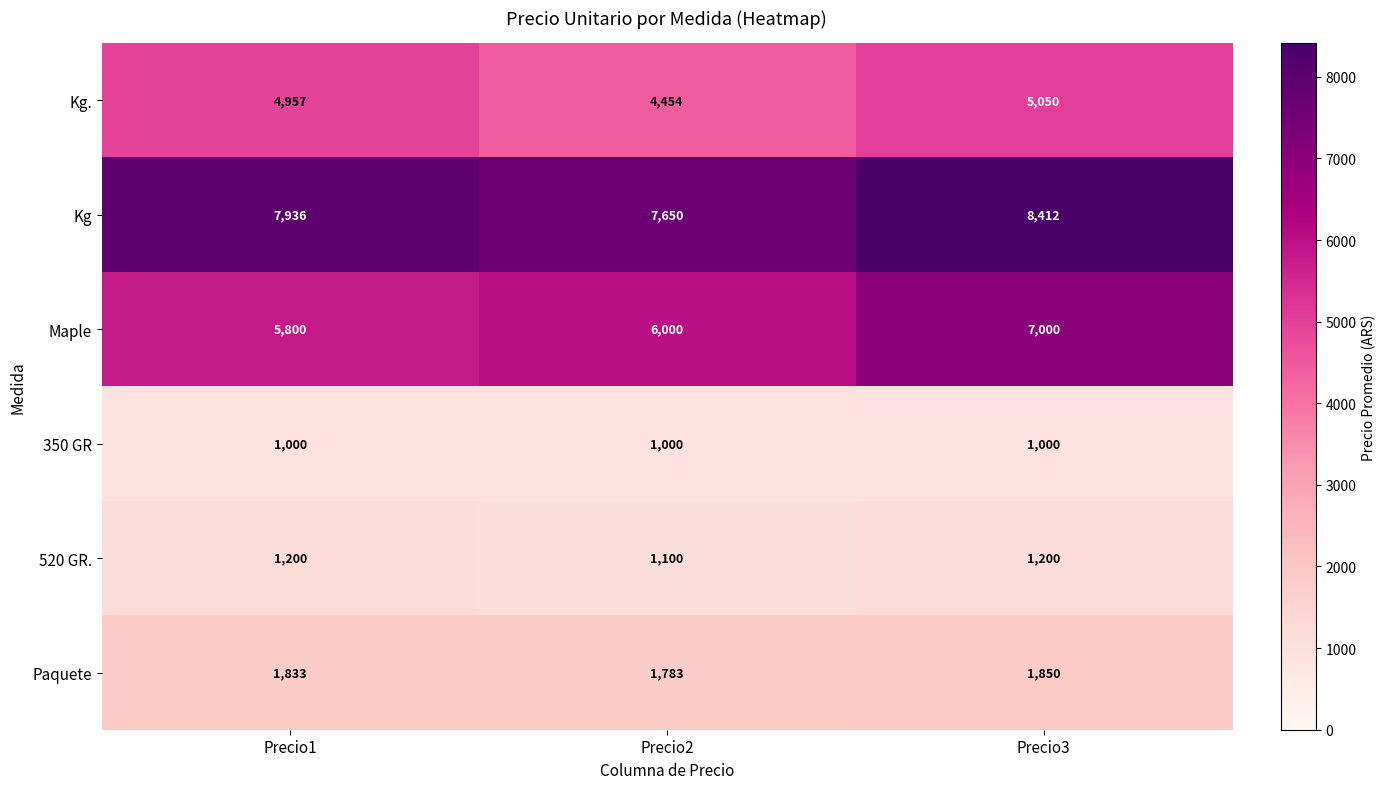

What is the difference between the second highest and minimum values in the Kg series?

286